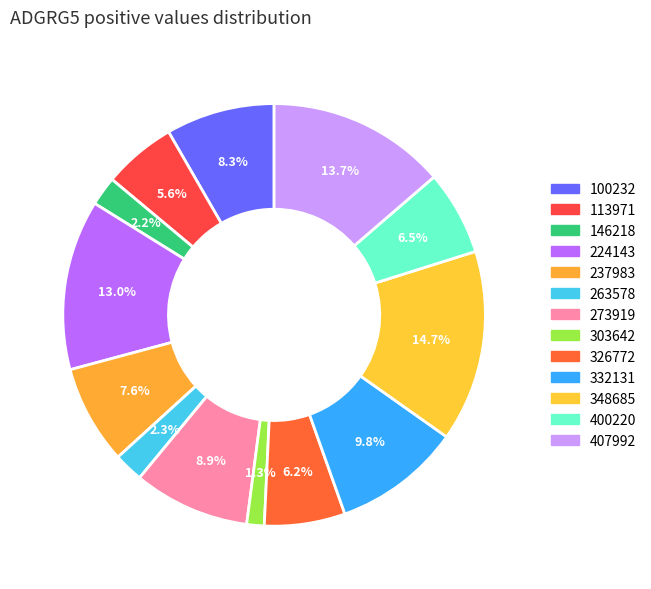

Which slice is the largest?

348685